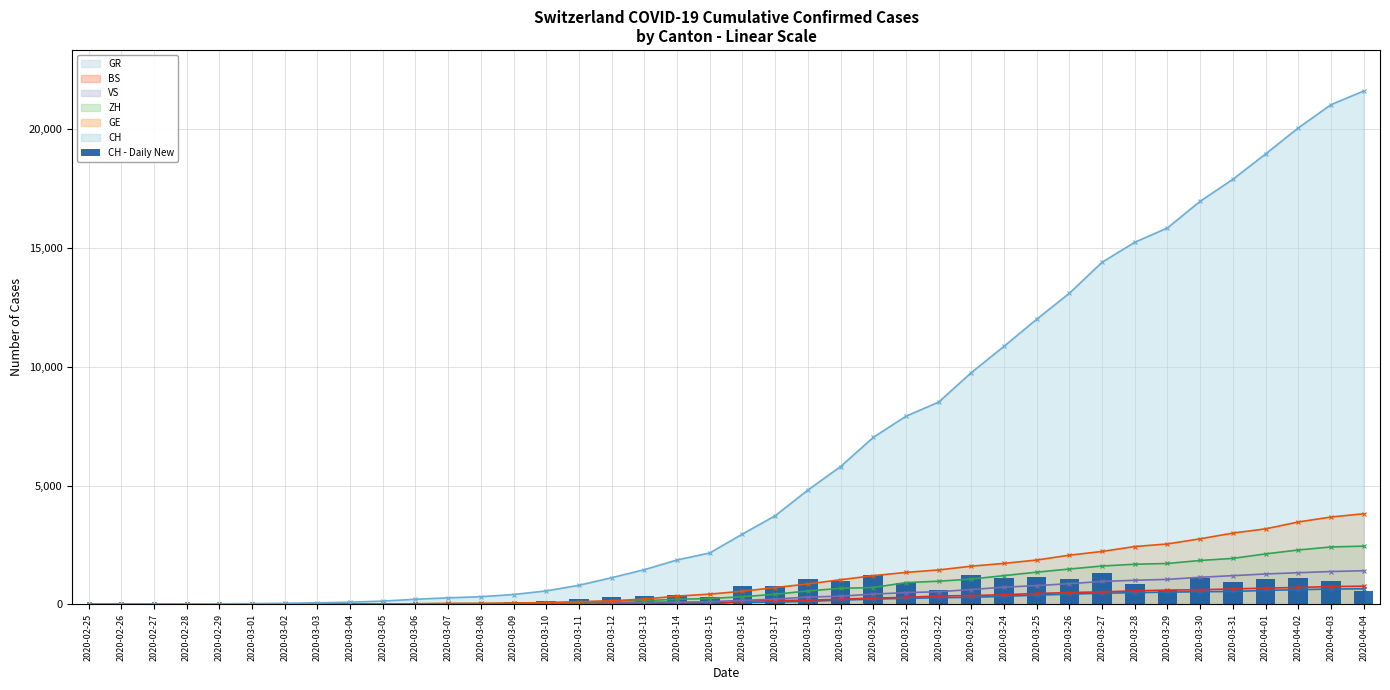

Which category has the highest value in the GR series?

2020-04-04